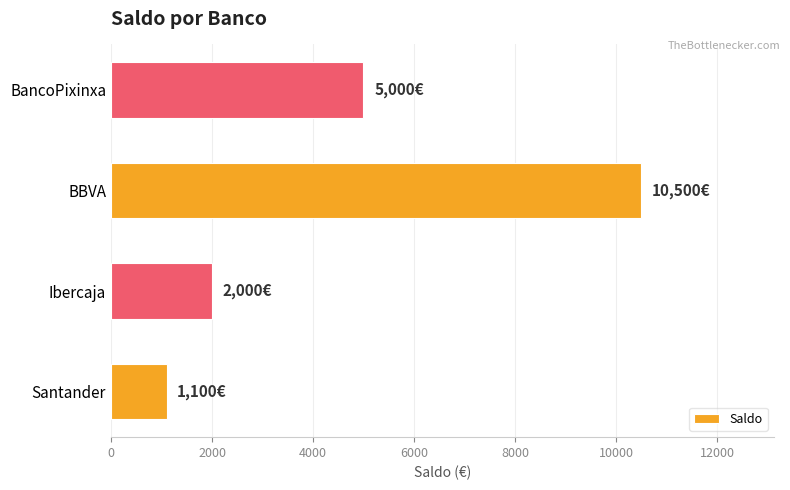

Are the bars grouped side by side (vs. stacked)?

No